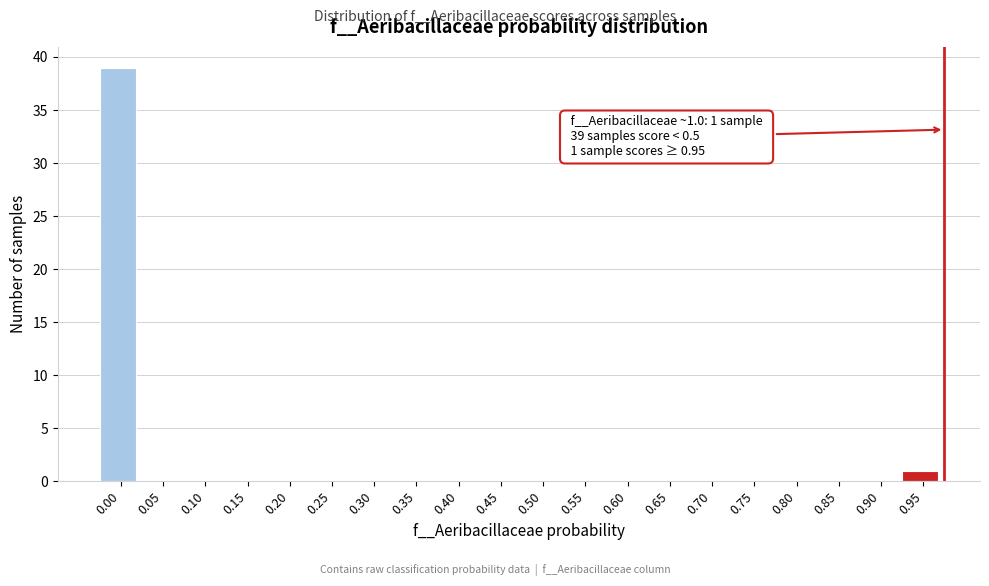

Reading right to left, transcribe all the data shown in this chart.

0.95=1	0.90=0	0.85=0	0.80=0	0.75=0	0.70=0	0.65=0	0.60=0	0.55=0	0.50=0	0.45=0	0.40=0	0.35=0	0.30=0	0.25=0	0.20=0	0.15=0	0.10=0	0.05=0	0.00=39